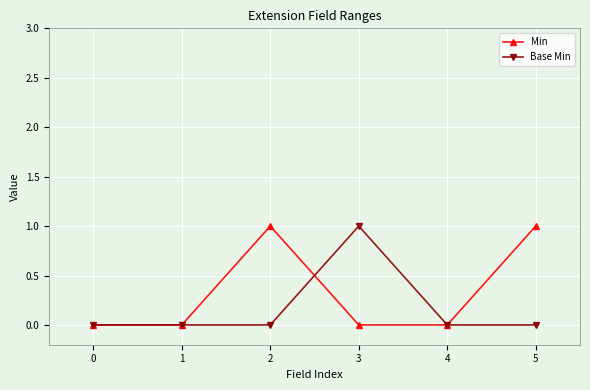

The Base Min series shows 1 at 1. True or false?

False